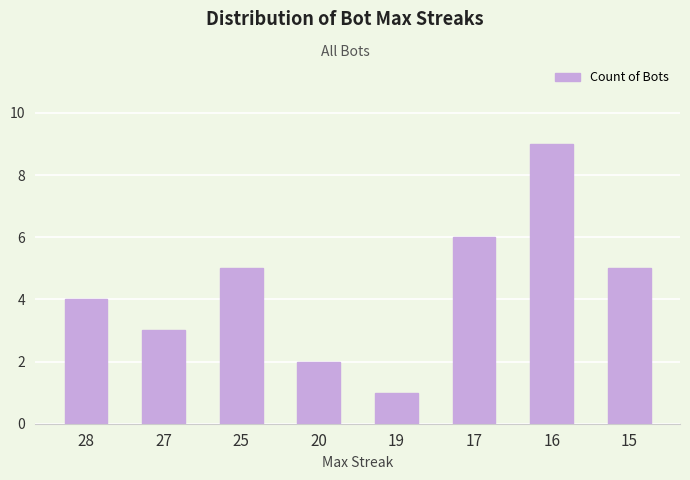

Read the value at 15.

5